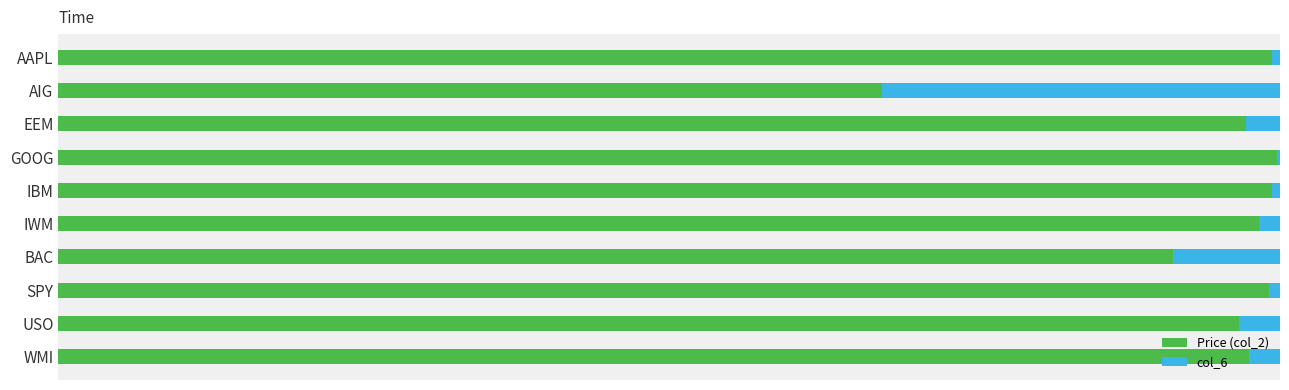

What are all the series names shown in the legend?

Price (col_2), col_6